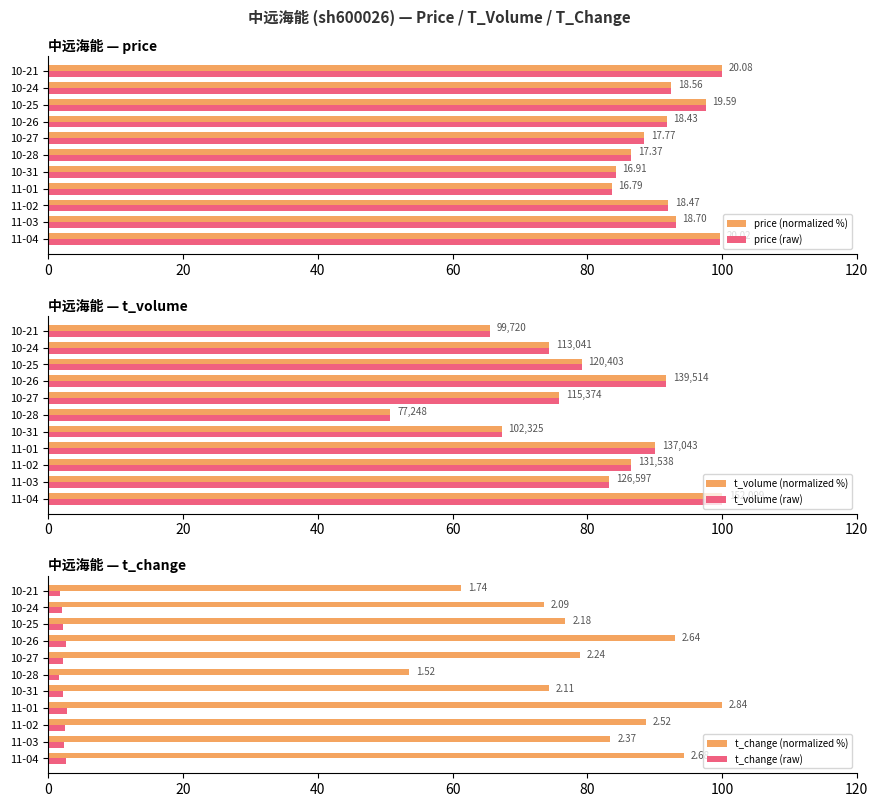

How many categories are shown in the chart?

11